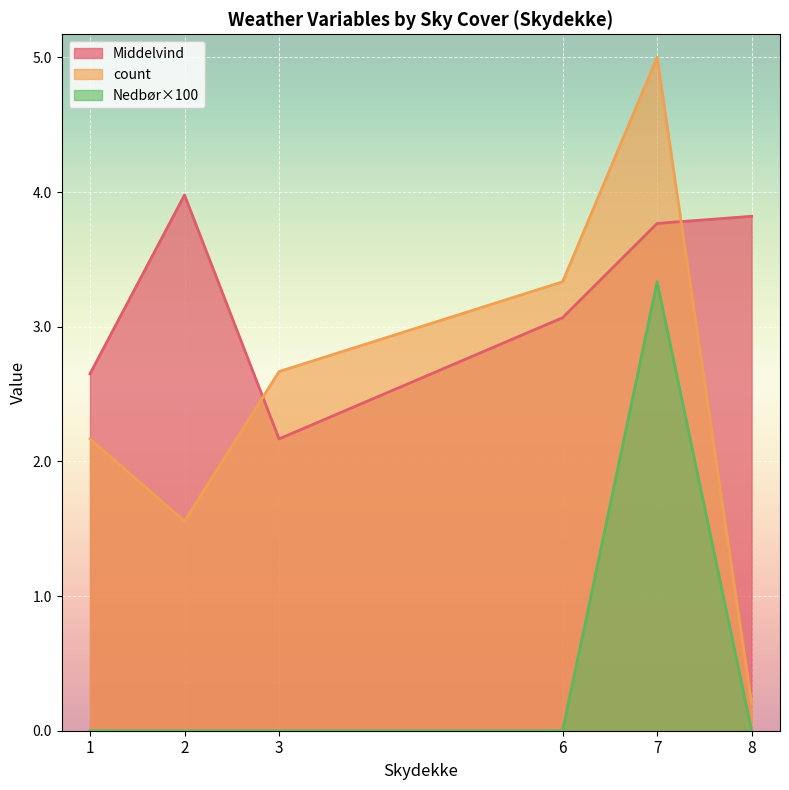

True or false: count has more than 2 interior local peaks.

False